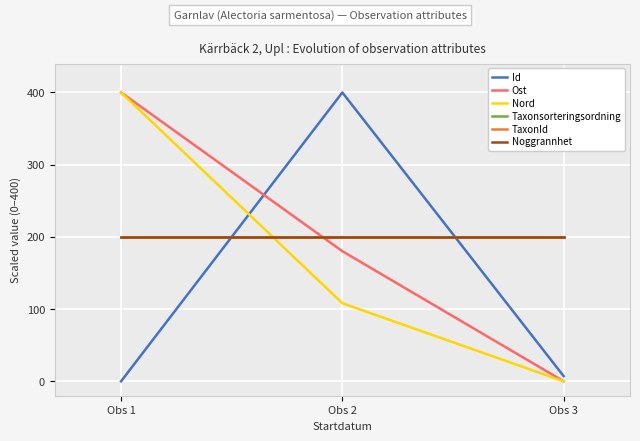

Does the chart display data point markers on the line(s)?

No